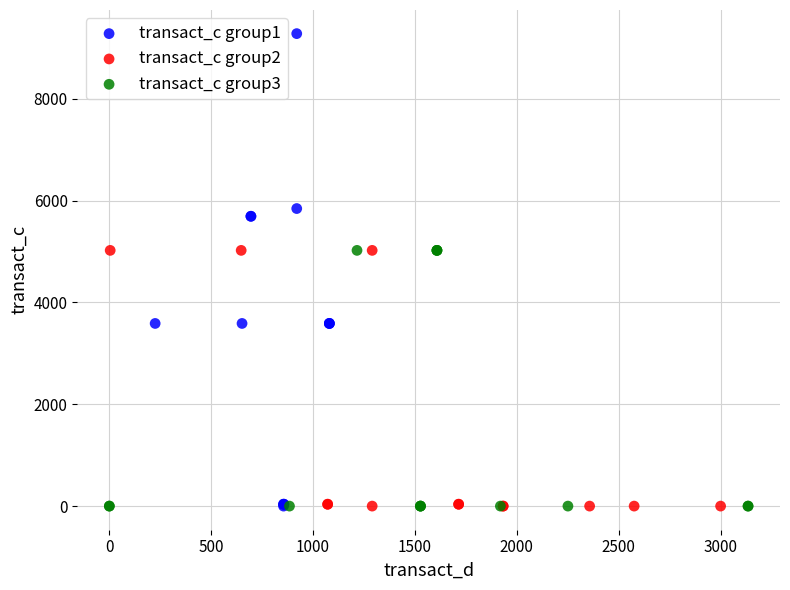

Which series reaches the maximum Y coordinate?

transact_c group1